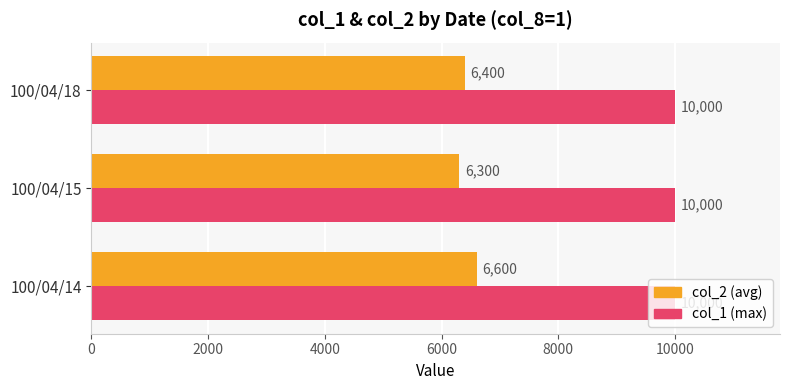

At which category does the chart reach its minimum across all series?

100/04/15